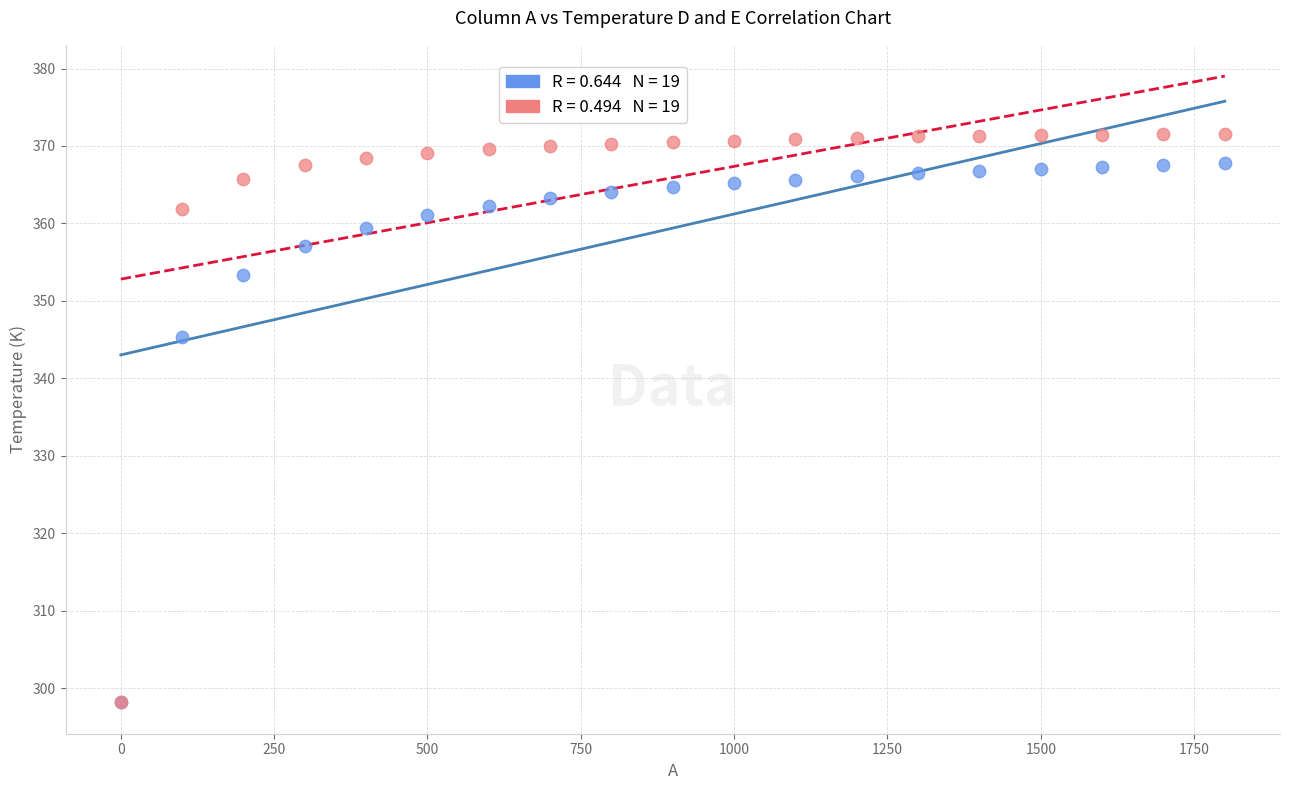

Across all series, what Y value is closest to 334?

345.4